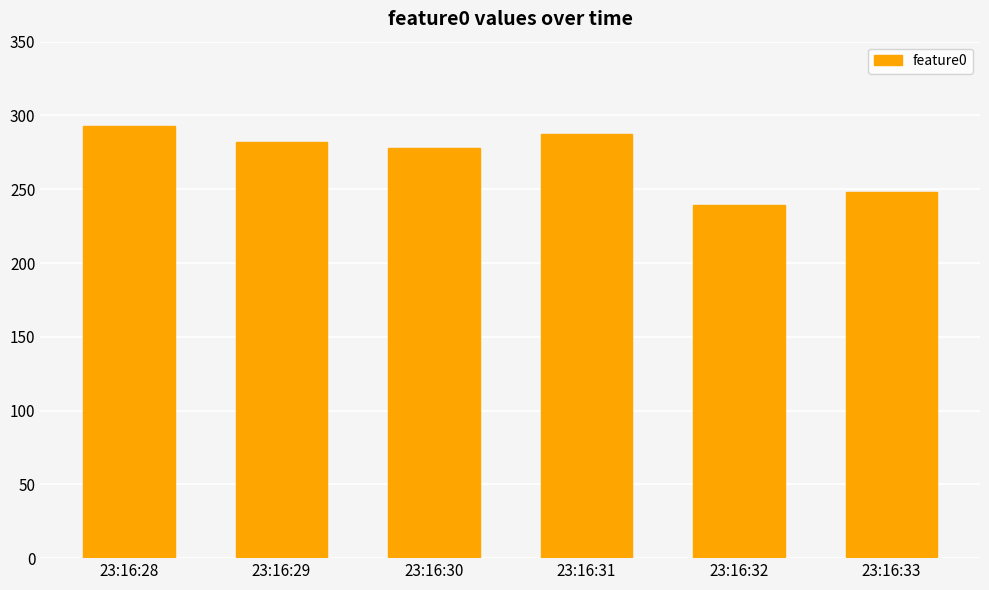

Reading right to left, transcribe all the data shown in this chart.

248.1	239.3	287.4	278.0	282.2	293.1